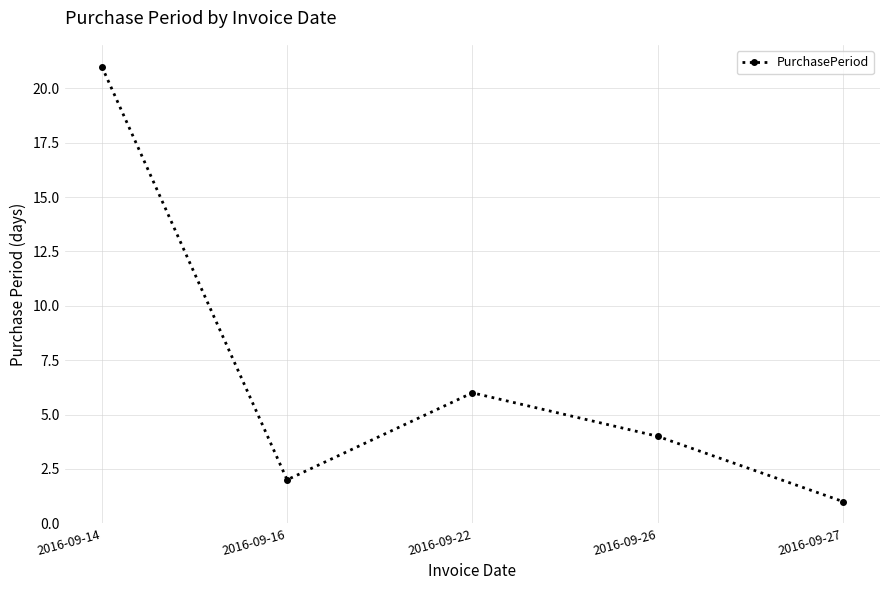

What is the difference between the maximum and minimum values?

20